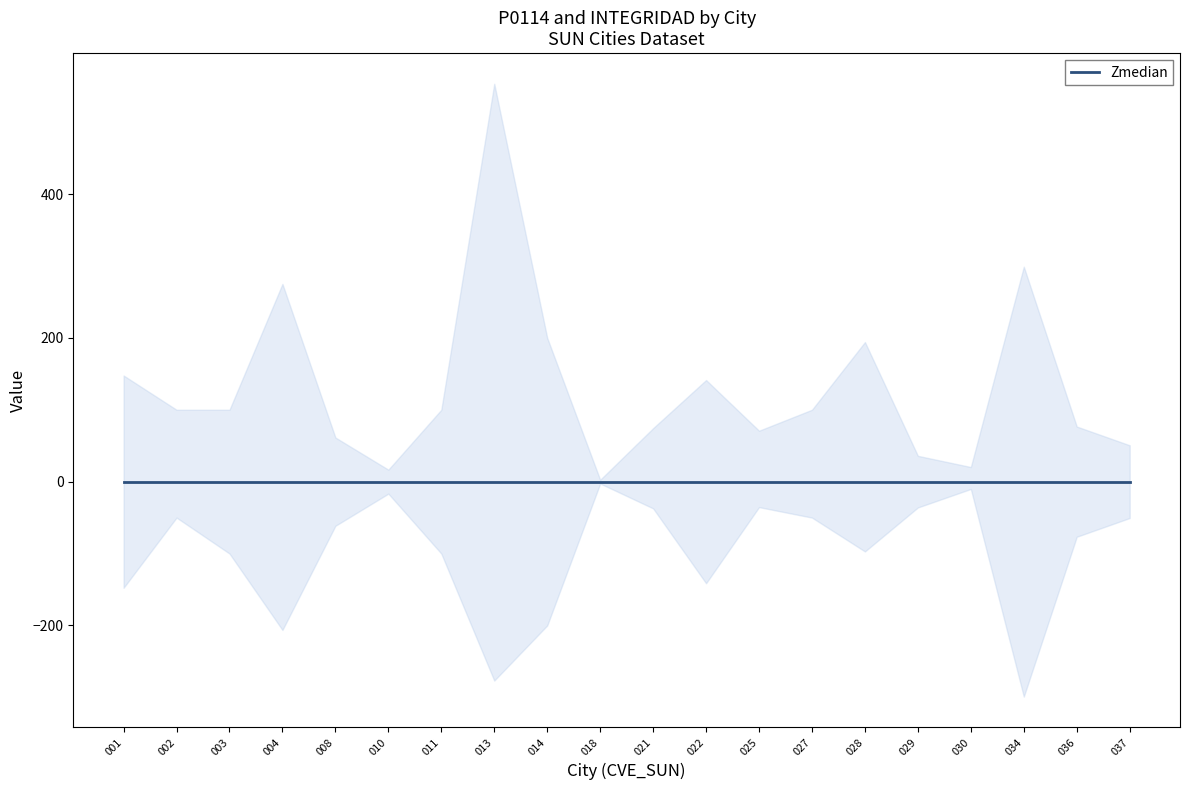

At which label is INTEGRIDAD closest to 0?

002